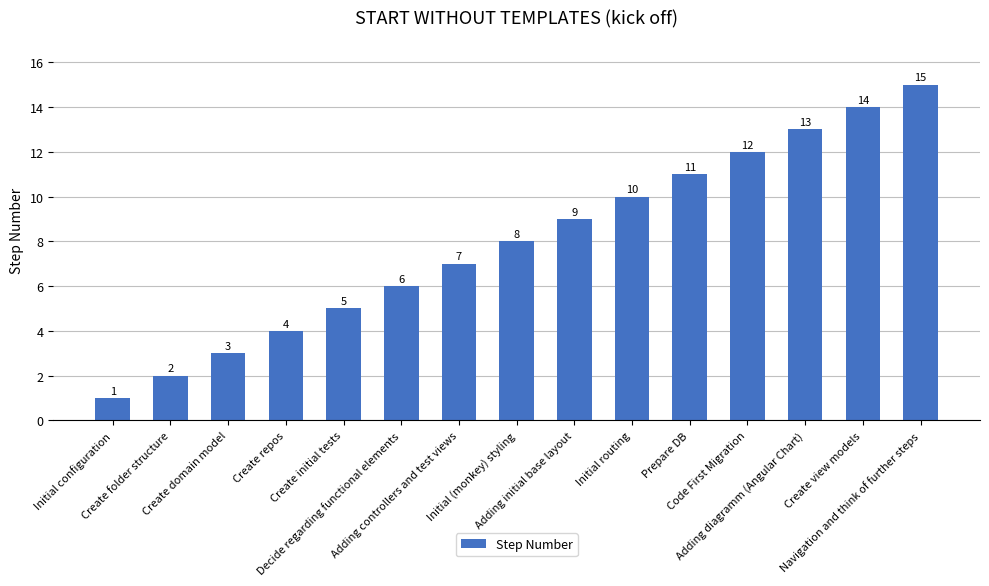

How many data points are less than 8?

7